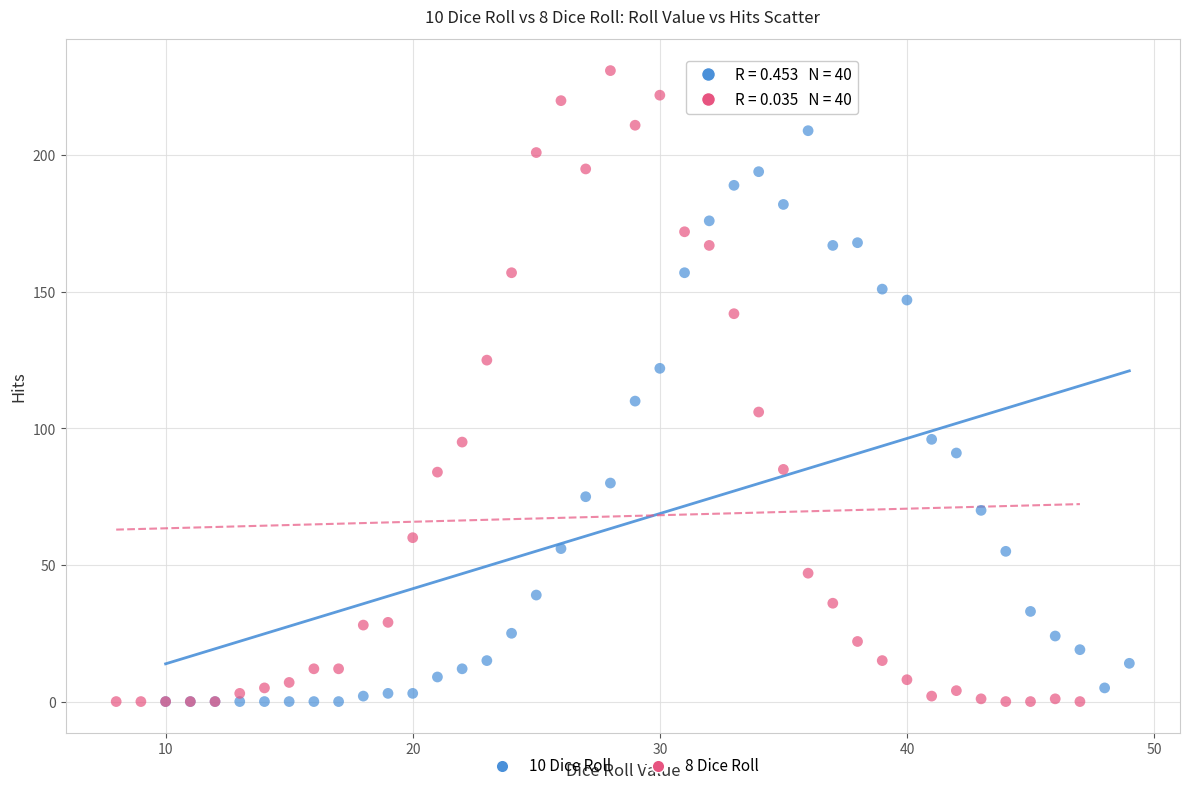

Which series has the largest Y range (max minus min)?

8 Dice Roll